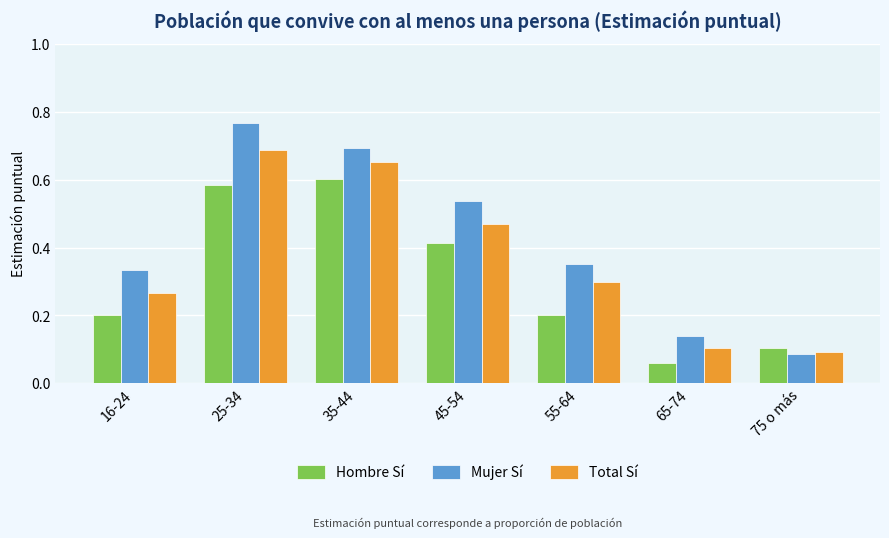

Rank the series by their maximum value, from highest to lowest.

Mujer Sí, Total Sí, Hombre Sí